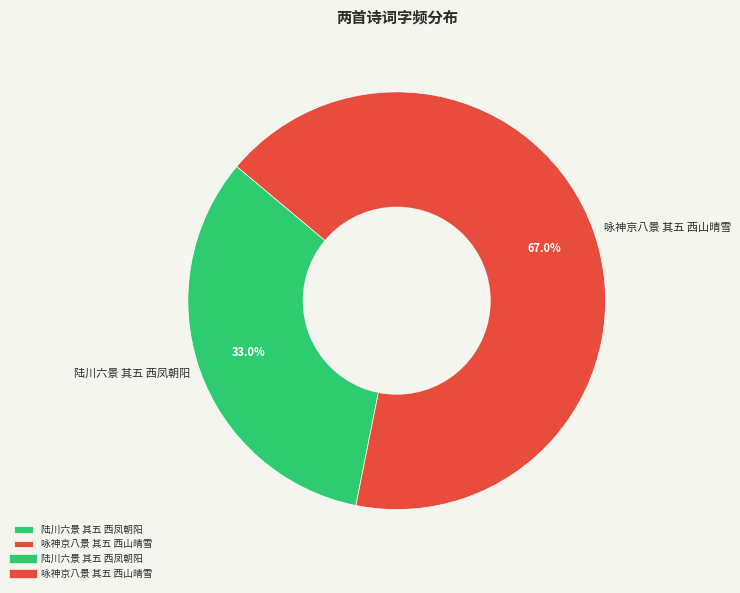

Is the sum of 咏神京八景 其五 西山晴雪 and 陆川六景 其五 西凤朝阳 greater than half?

Yes